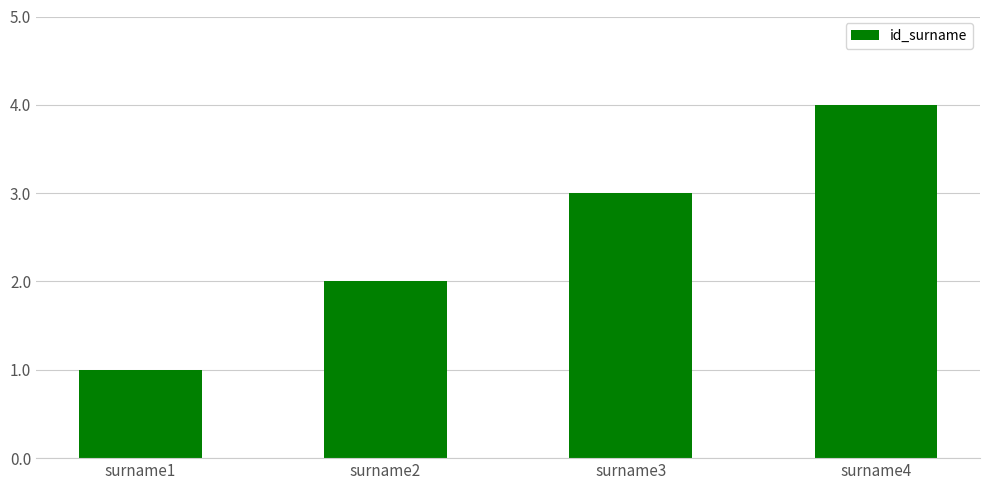

Are the bars horizontal?

No